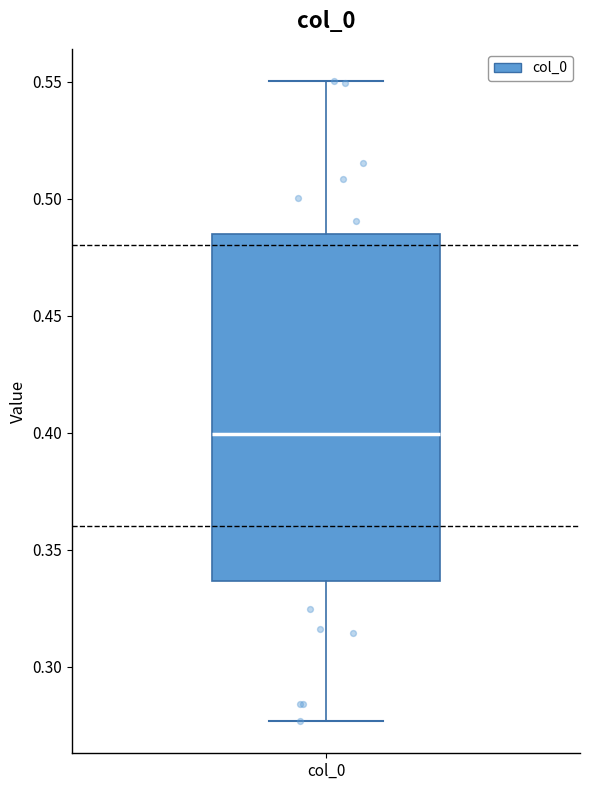

Read this box plot against the y-axis: the position of the median line, the range covered by the box, and the ends of both whiskers. The values are not printed on the chart, so give them approximately, as read against the axis.

median 0.400, box 0.335 to 0.485, whiskers 0.275 to 0.550